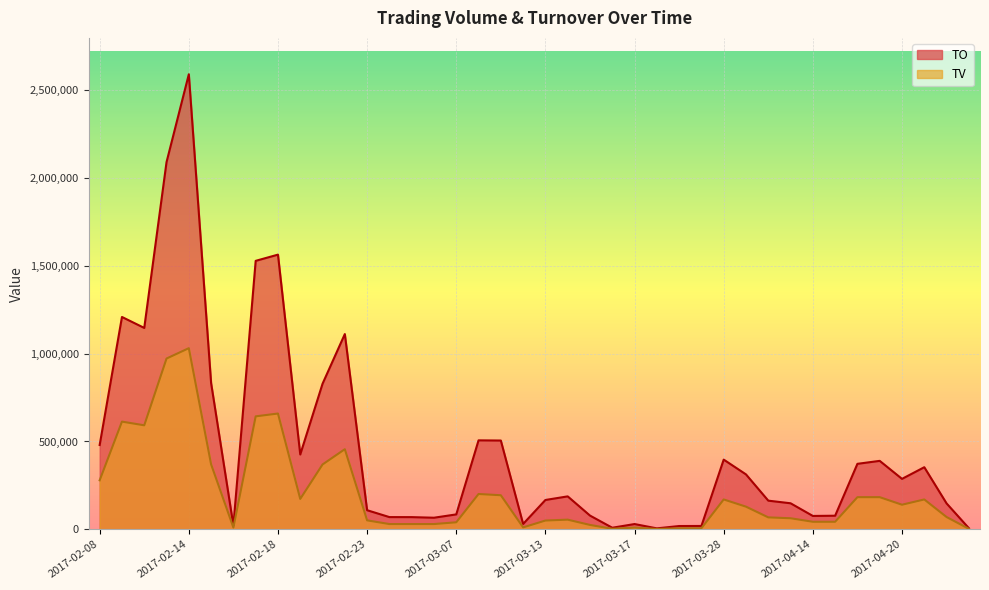

At how many categories does at least one series exceed 8915?

38